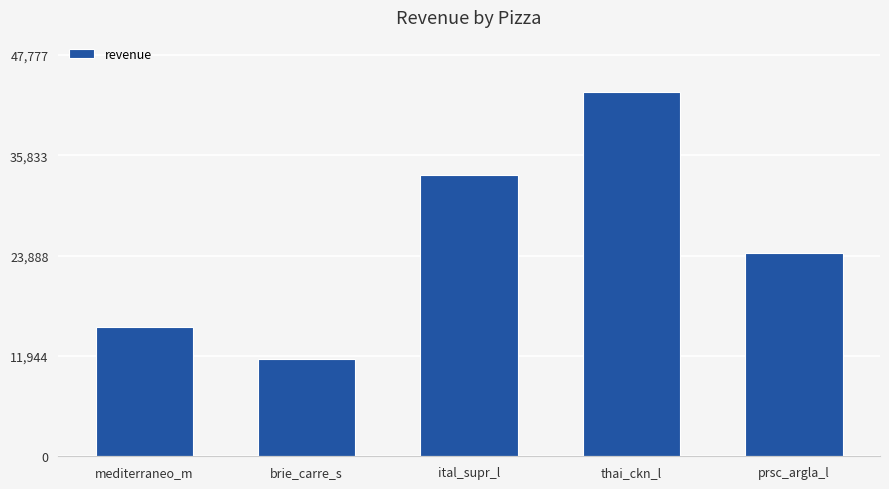

What is the average value?

25610.7